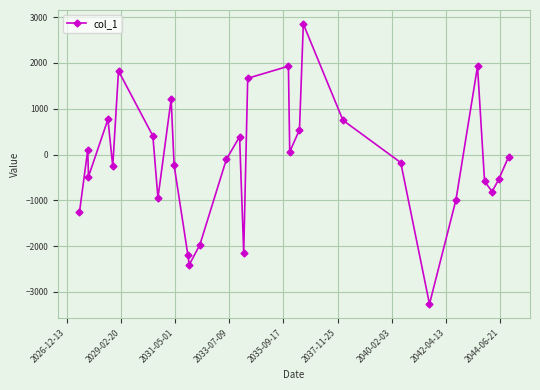

How many data points are above -105?

14